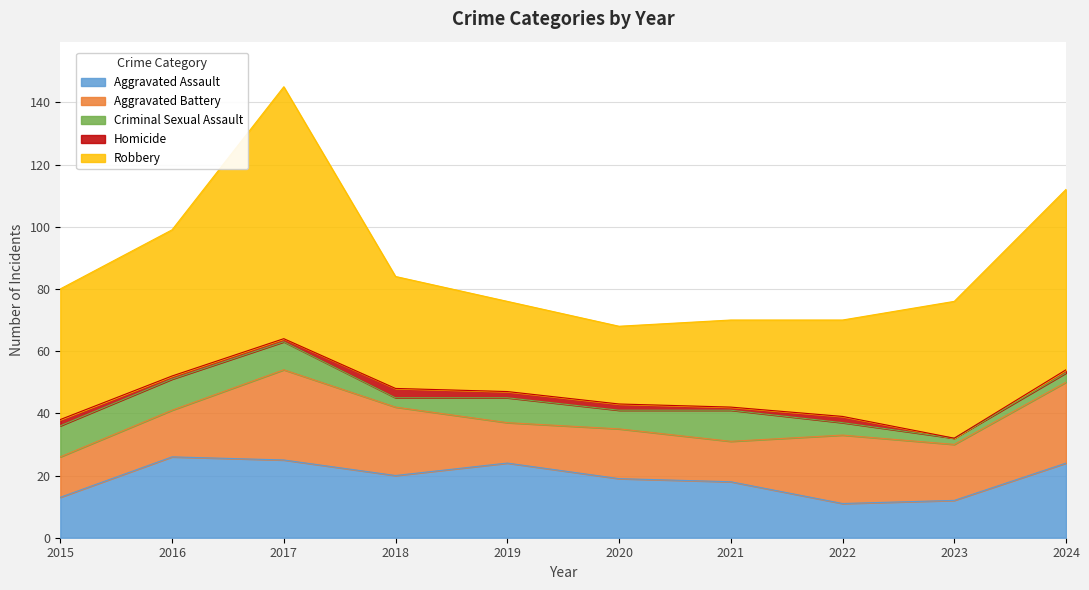

Where do Aggravated Assault and Aggravated Battery first cross each other?

2016 and 2017